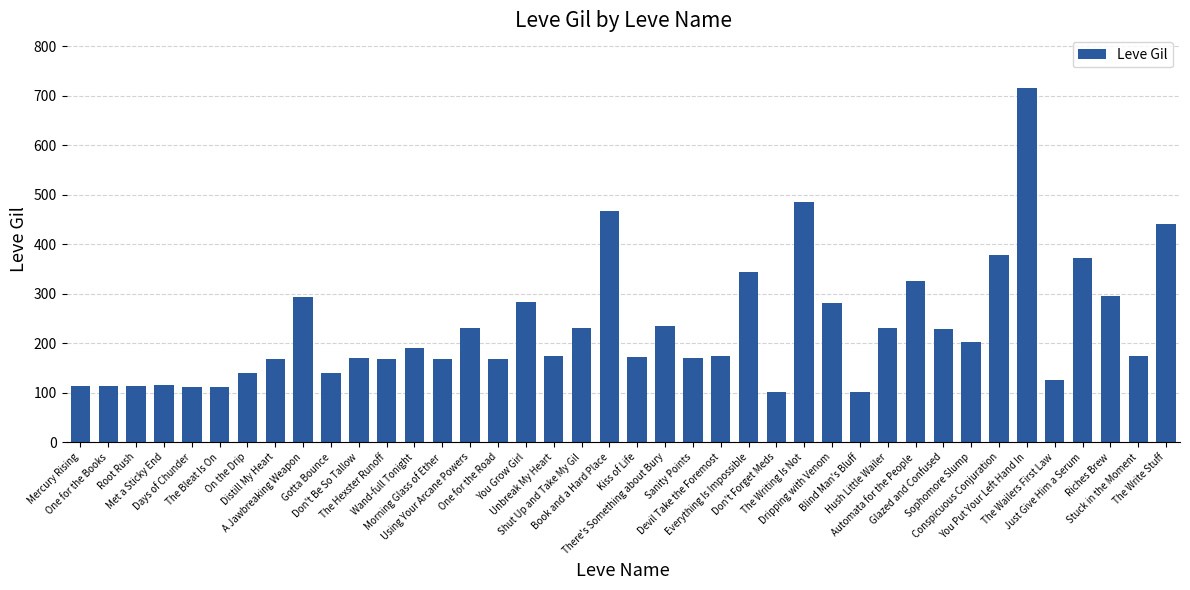

What is the value of the 19th bar from the left?

230